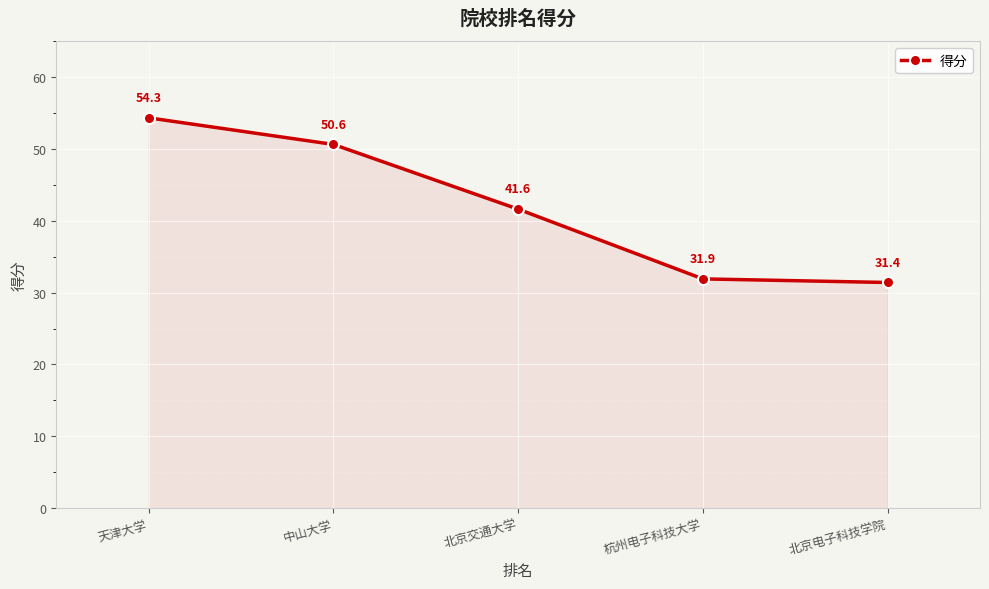

What position from the left is 中山大学?

2